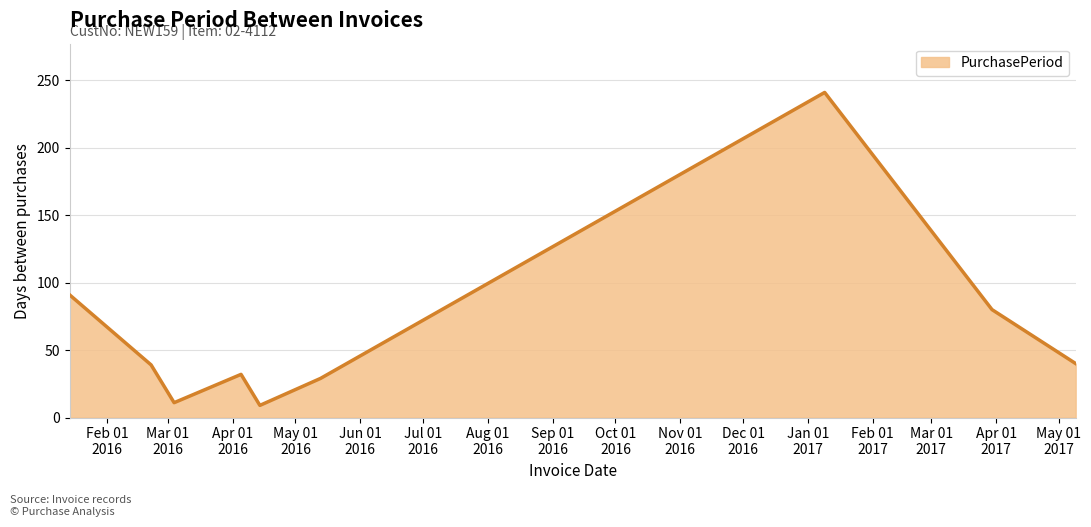

What is the greatest value displayed?

241